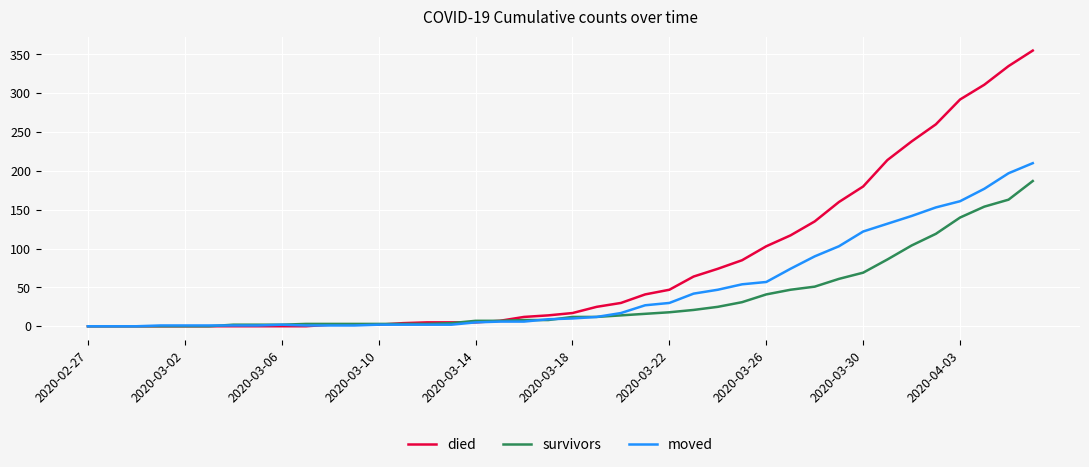

How many lines are shown in the chart?

3